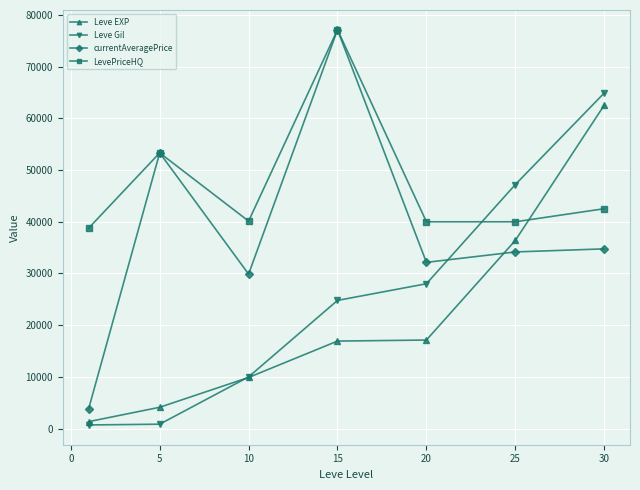

True or false: currentAveragePrice has more than 0 interior local peaks.

True